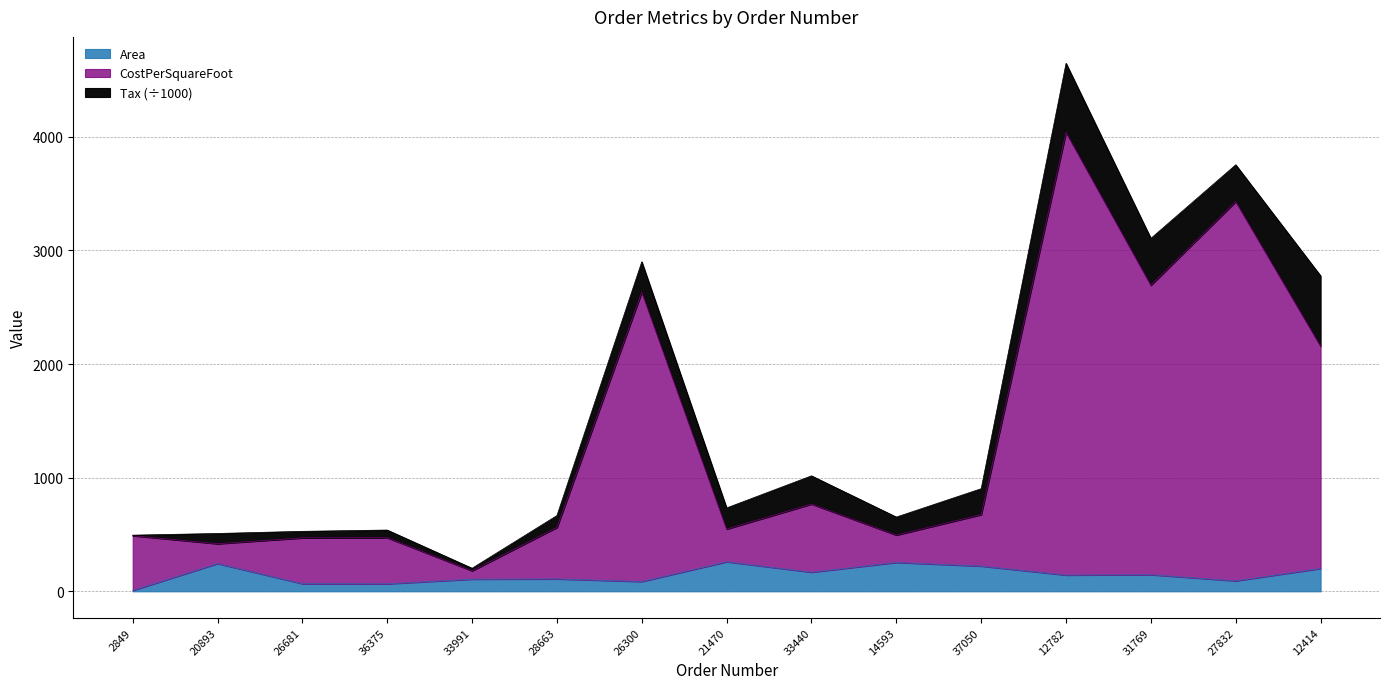

At which category is the sum across all series the highest?

12782